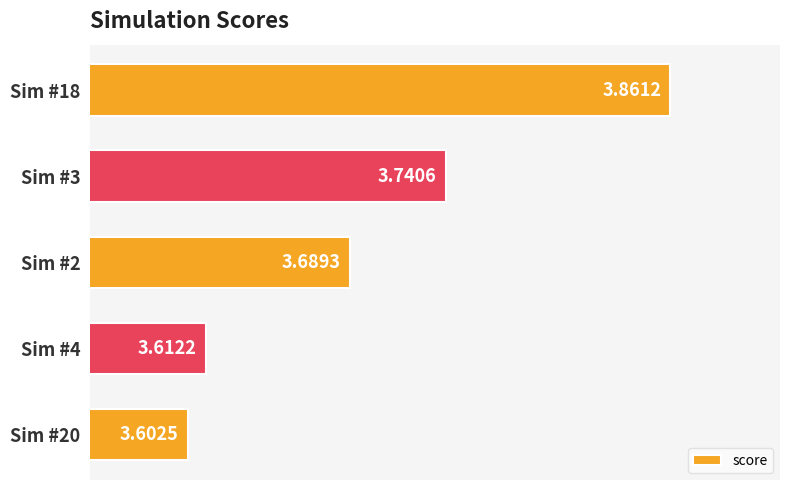

What is the difference between the values at Sim #18 and Sim #20?

0.3